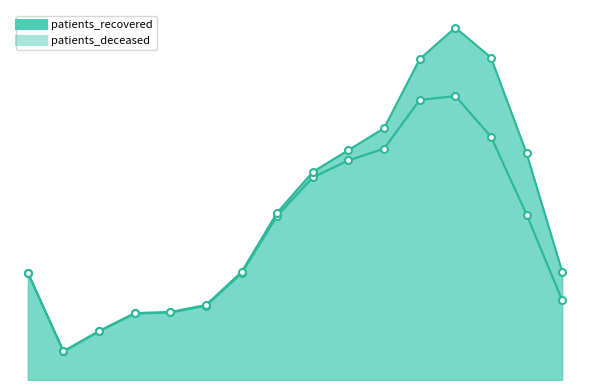

What is the label of the 4th point from the right?

75 - 79